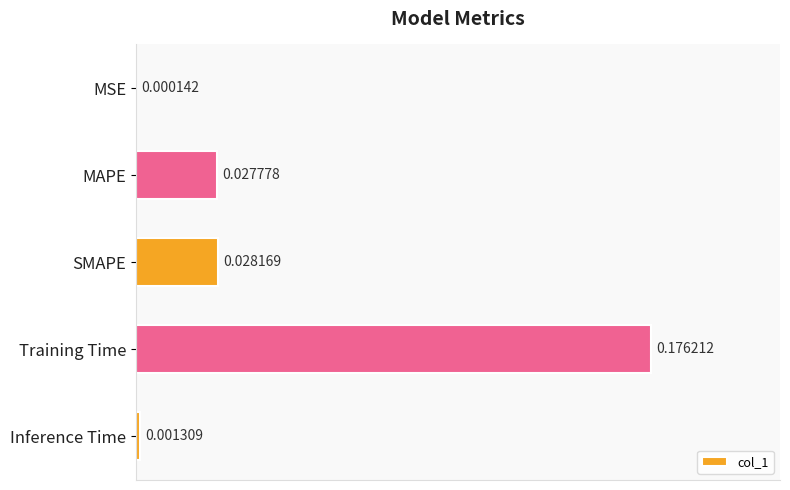

Which has a higher value, MSE or MAPE?

MAPE